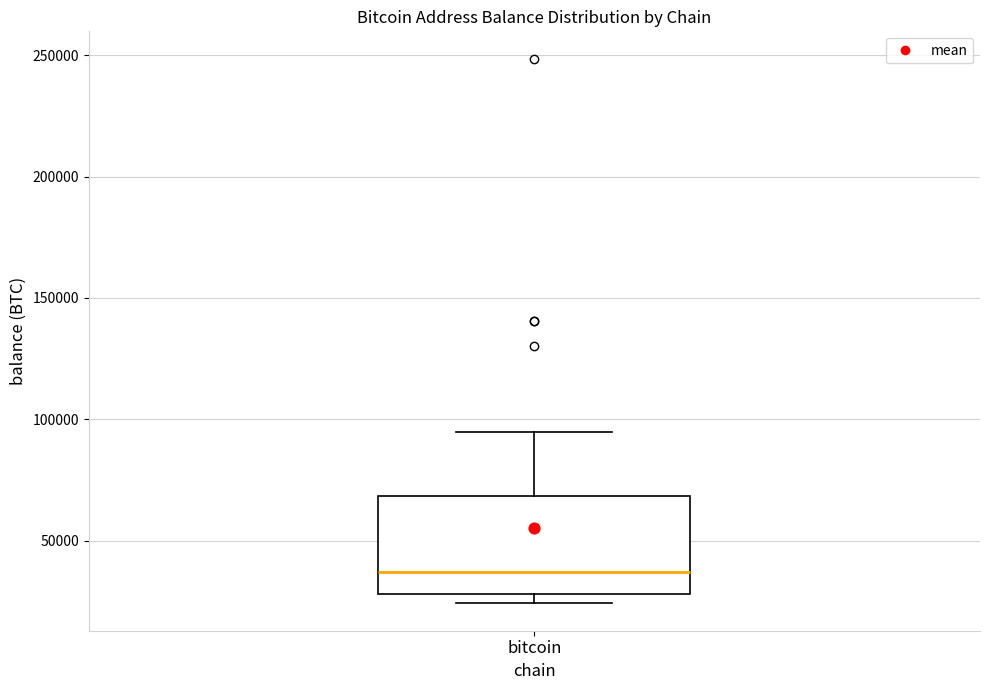

Where is the upper edge of the box for bitcoin on the y-axis? The values are not printed on the chart, so give them approximately, as read against the axis.

70000